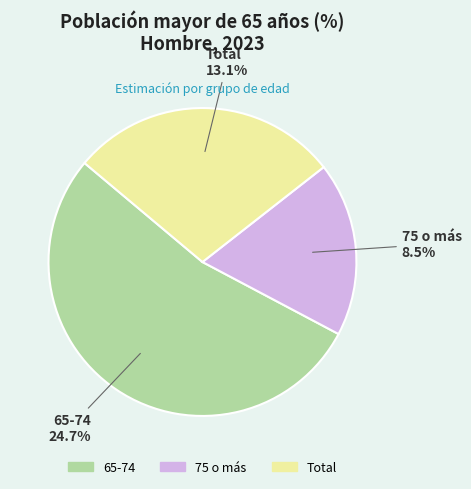

Rank the categories by value from lowest to highest.

75 o más, Total, 65-74